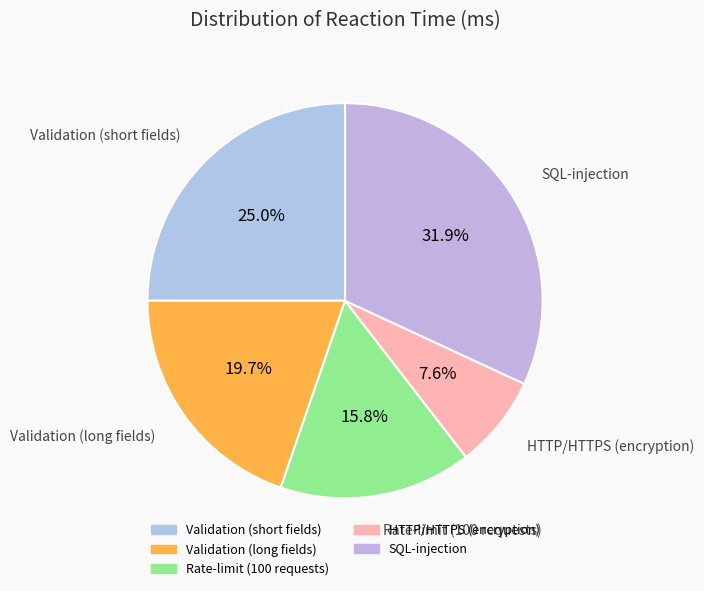

Does Validation (long fields) represent more than half of the total?

No